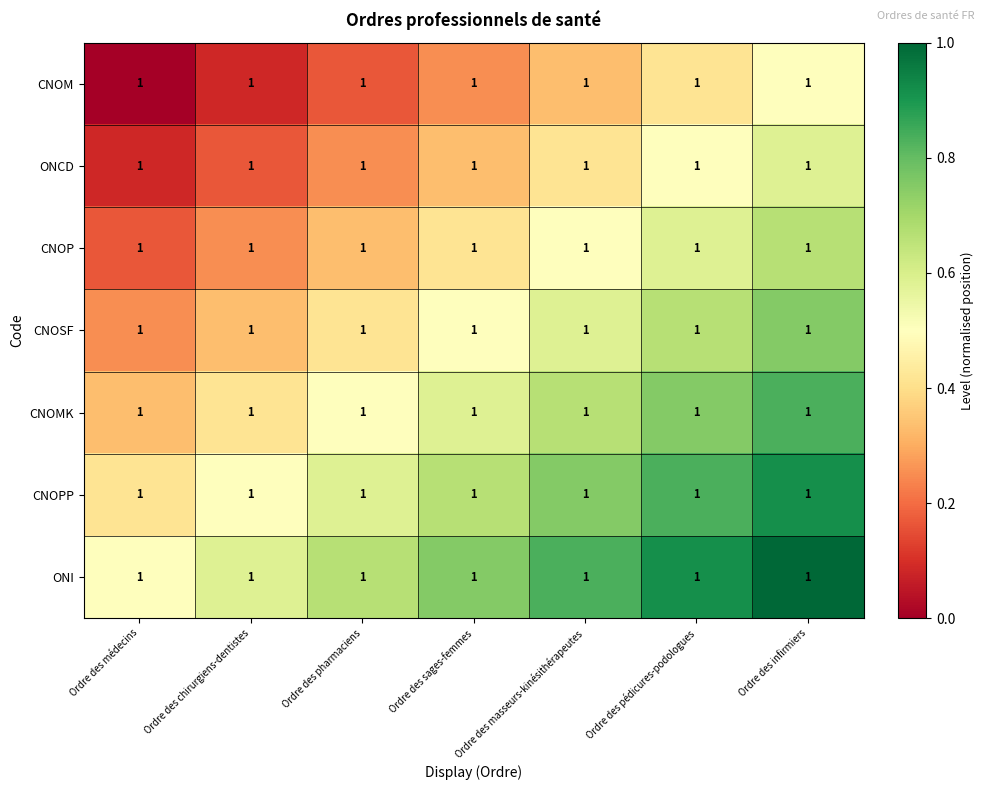

Reading right to left, extract all data points from this chart.

CNOM: Ordre des infirmiers=1.0	Ordre des pédicures-podologues=1.0	Ordre des masseurs-kinésithérapeutes=1.0	Ordre des sages-femmes=1.0	Ordre des pharmaciens=1.0	Ordre des chirurgiens-dentistes=1.0	Ordre des médecins=1.0
ONCD: Ordre des infirmiers=1.0	Ordre des pédicures-podologues=1.0	Ordre des masseurs-kinésithérapeutes=1.0	Ordre des sages-femmes=1.0	Ordre des pharmaciens=1.0	Ordre des chirurgiens-dentistes=1.0	Ordre des médecins=1.0
CNOP: Ordre des infirmiers=1.0	Ordre des pédicures-podologues=1.0	Ordre des masseurs-kinésithérapeutes=1.0	Ordre des sages-femmes=1.0	Ordre des pharmaciens=1.0	Ordre des chirurgiens-dentistes=1.0	Ordre des médecins=1.0
CNOSF: Ordre des infirmiers=1.0	Ordre des pédicures-podologues=1.0	Ordre des masseurs-kinésithérapeutes=1.0	Ordre des sages-femmes=1.0	Ordre des pharmaciens=1.0	Ordre des chirurgiens-dentistes=1.0	Ordre des médecins=1.0
CNOMK: Ordre des infirmiers=1.0	Ordre des pédicures-podologues=1.0	Ordre des masseurs-kinésithérapeutes=1.0	Ordre des sages-femmes=1.0	Ordre des pharmaciens=1.0	Ordre des chirurgiens-dentistes=1.0	Ordre des médecins=1.0
CNOPP: Ordre des infirmiers=1.0	Ordre des pédicures-podologues=1.0	Ordre des masseurs-kinésithérapeutes=1.0	Ordre des sages-femmes=1.0	Ordre des pharmaciens=1.0	Ordre des chirurgiens-dentistes=1.0	Ordre des médecins=1.0
ONI: Ordre des infirmiers=1.0	Ordre des pédicures-podologues=1.0	Ordre des masseurs-kinésithérapeutes=1.0	Ordre des sages-femmes=1.0	Ordre des pharmaciens=1.0	Ordre des chirurgiens-dentistes=1.0	Ordre des médecins=1.0